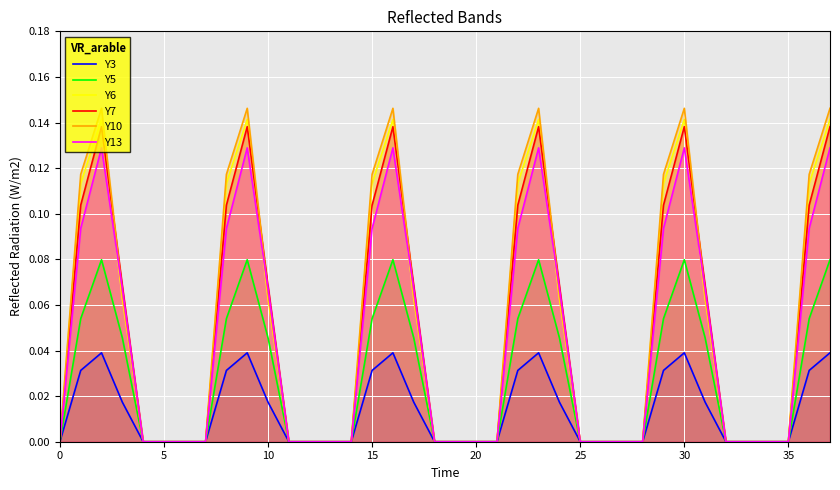

Which series has the largest range (max minus min)?

Y10